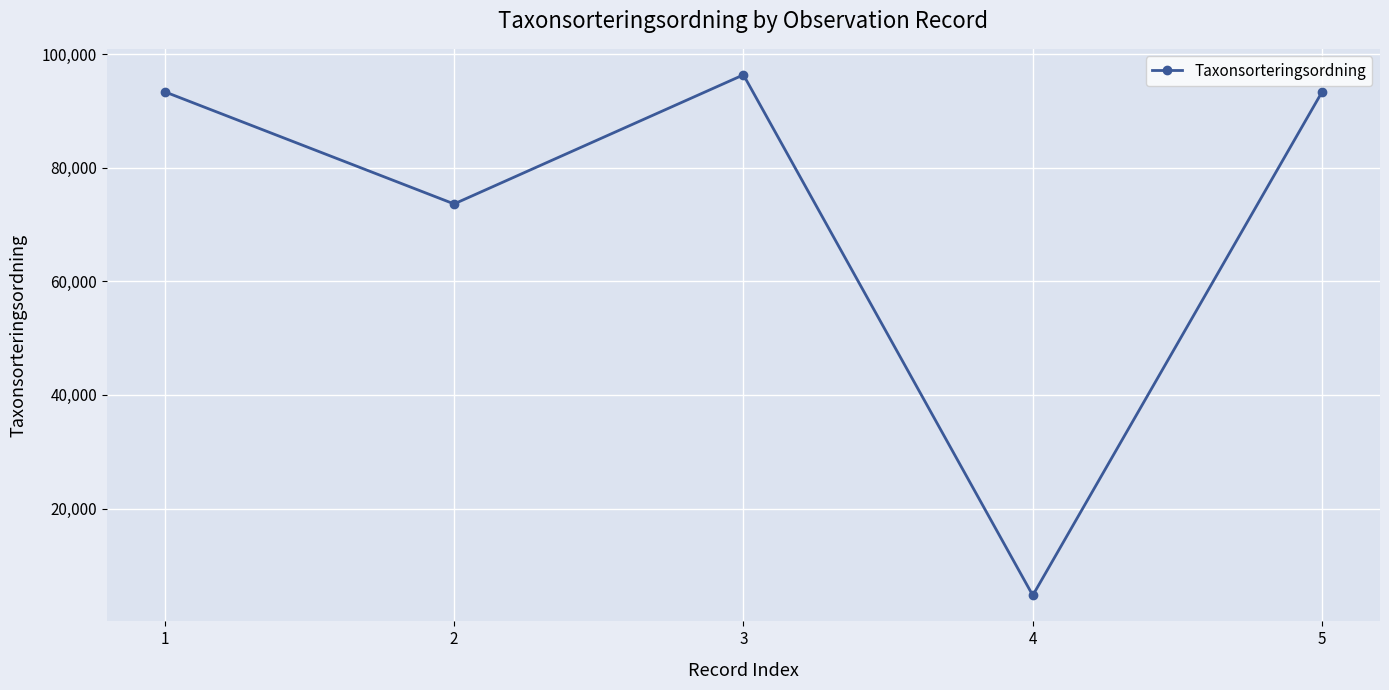

Which label corresponds to the largest value in the chart?

3